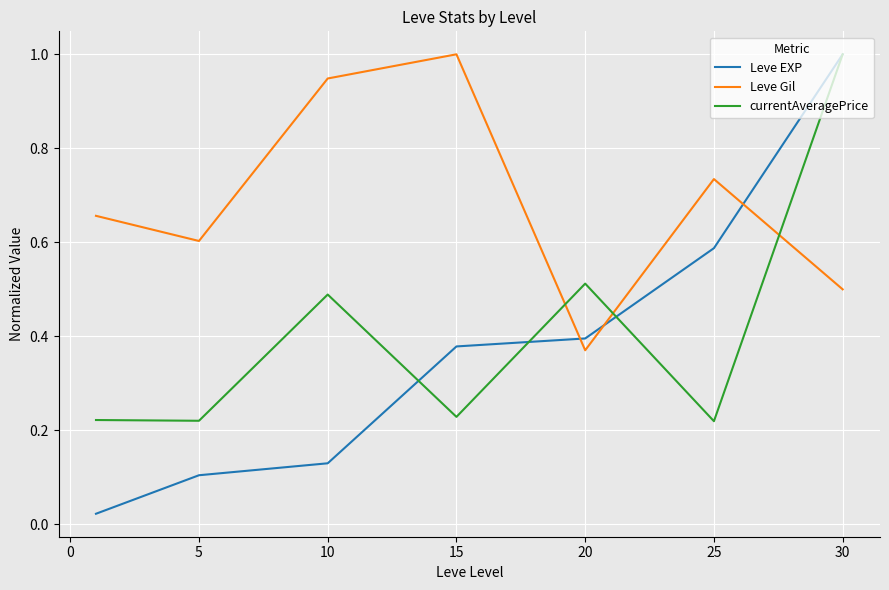

What is the difference between the maximum and minimum values in the Leve EXP series?

1.0